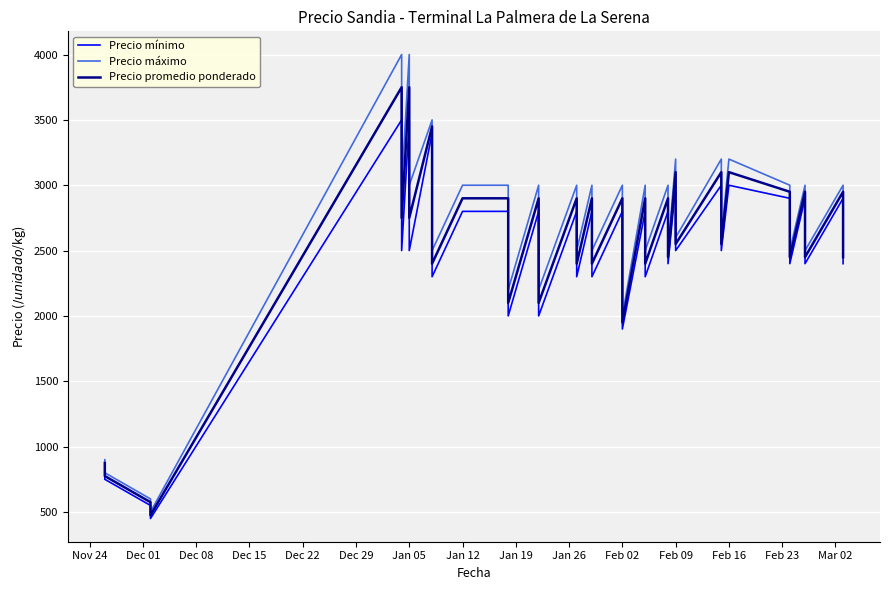

Rank the series by their maximum value, from lowest to highest.

Precio mínimo, Precio promedio ponderado, Precio máximo